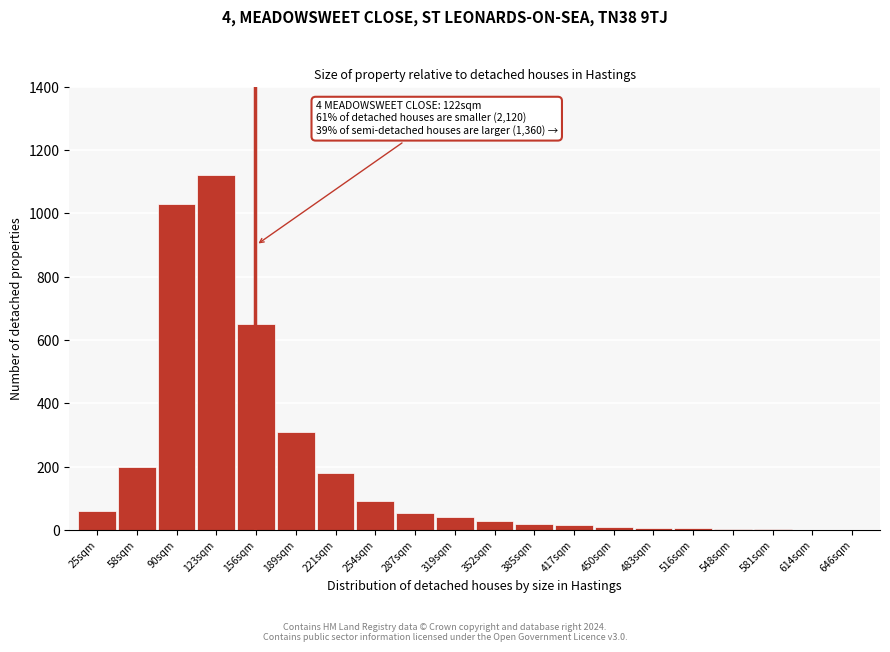

What is the greatest value displayed?

1120